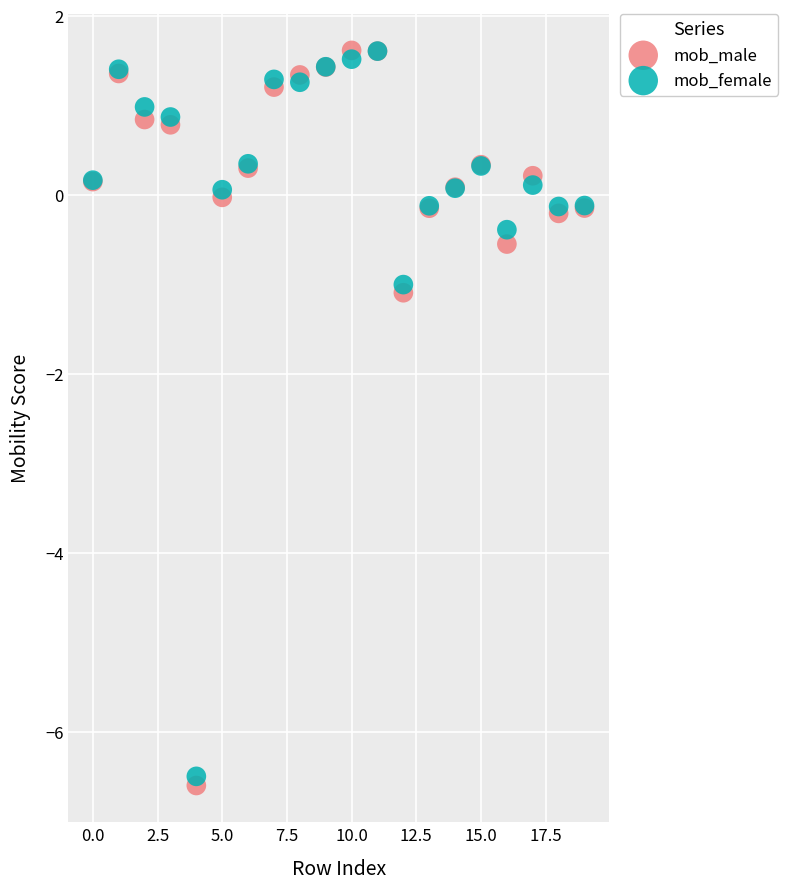

In the mob_female series, what Y value is closest to -2?

-1.0